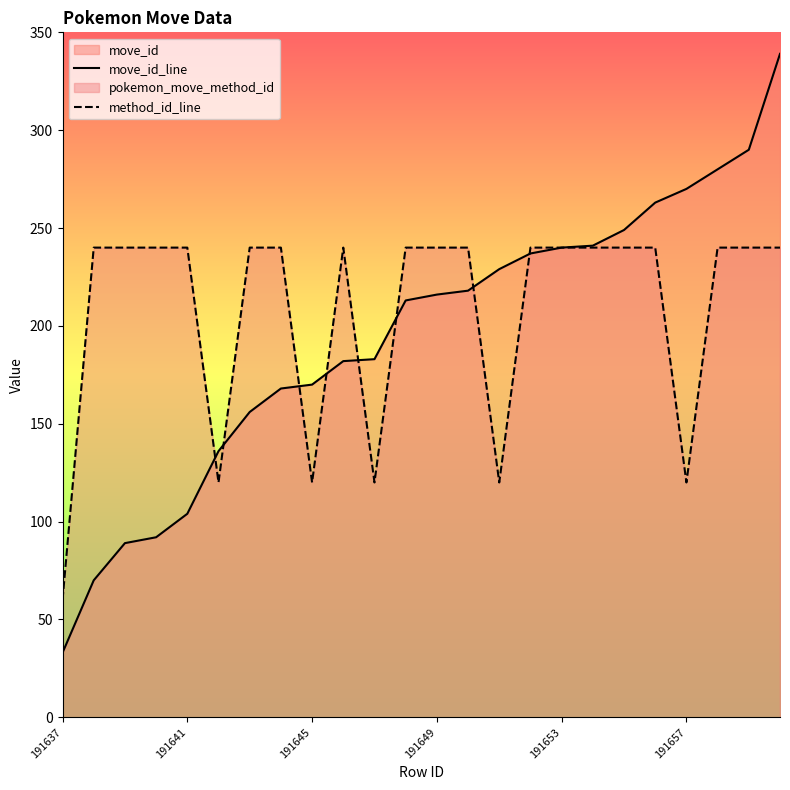

What is the smallest value displayed?

33